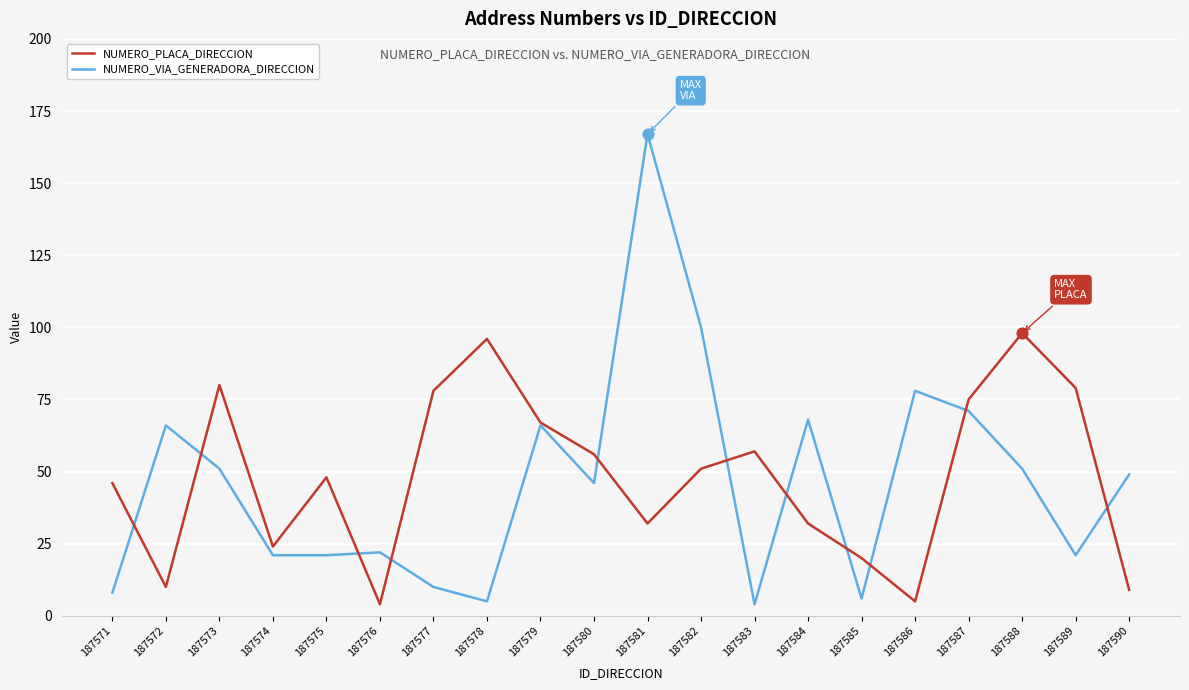

Is the value of NUMERO_VIA_GENERADORA_DIRECCION at 187575 greater than the value of NUMERO_PLACA_DIRECCION at 187589?

No